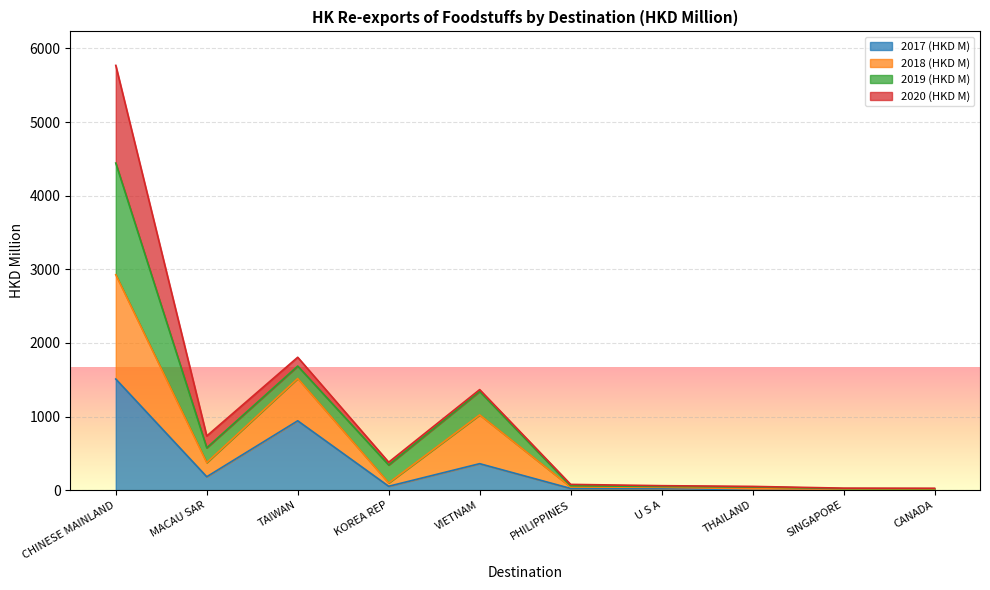

What is the maximum value for 2017 (HKD M)?

1509.1